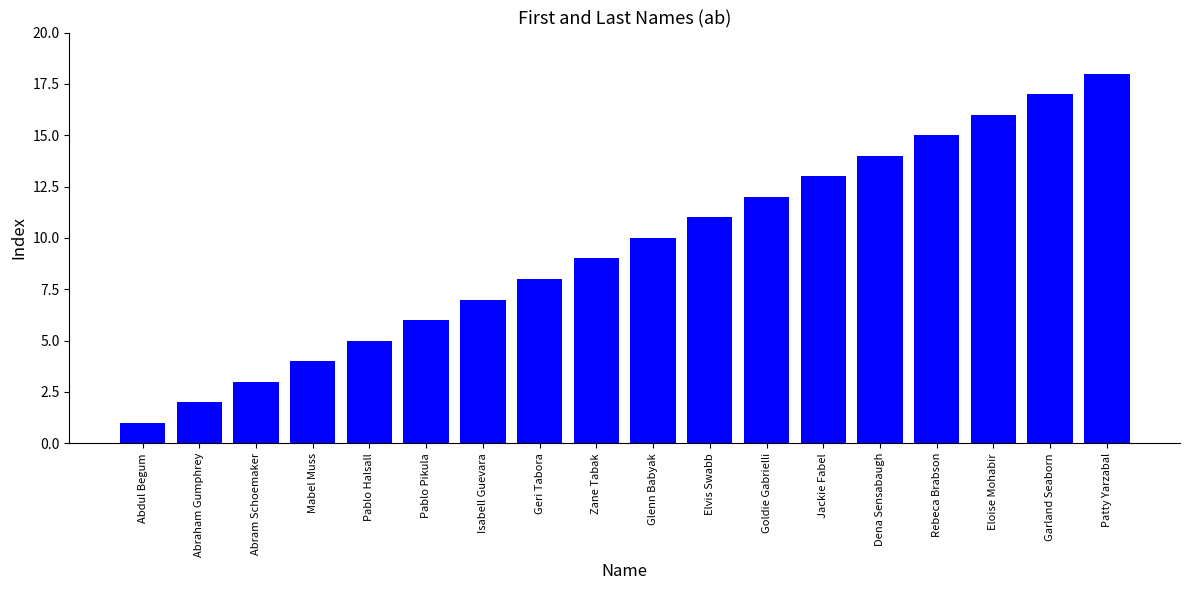

How many data points does each series have?

18